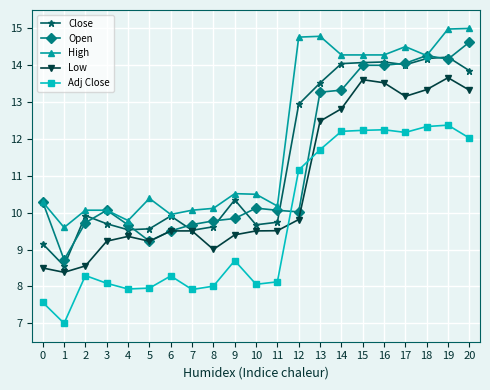

List the series in order of their peak value, highest first.

High, Open, Close, Low, Adj Close